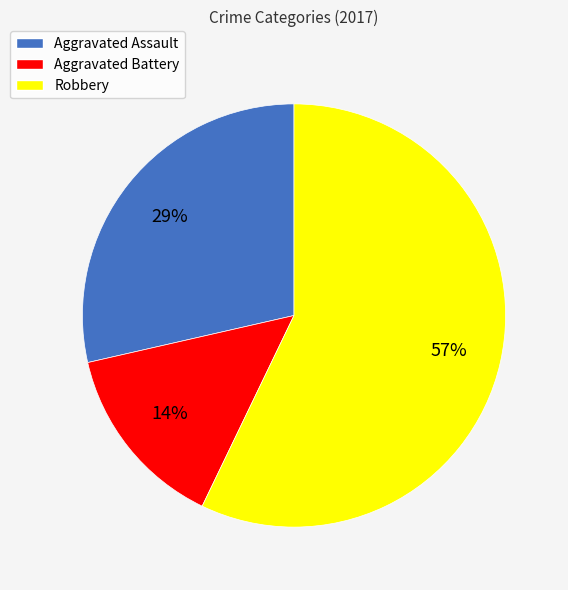

Do Aggravated Battery and Robbery together represent more than half of the pie?

Yes